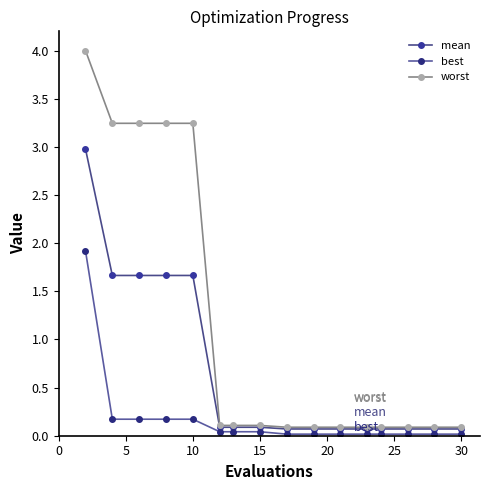

How many series are shown in this chart?

3